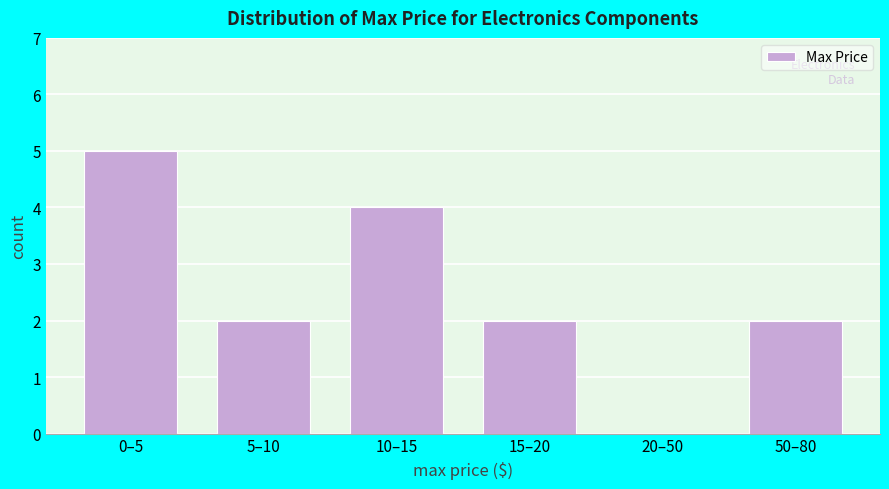

Reading left to right, extract all data points from this chart.

0–5=5	5–10=2	10–15=4	15–20=2	20–50=0	50–80=2